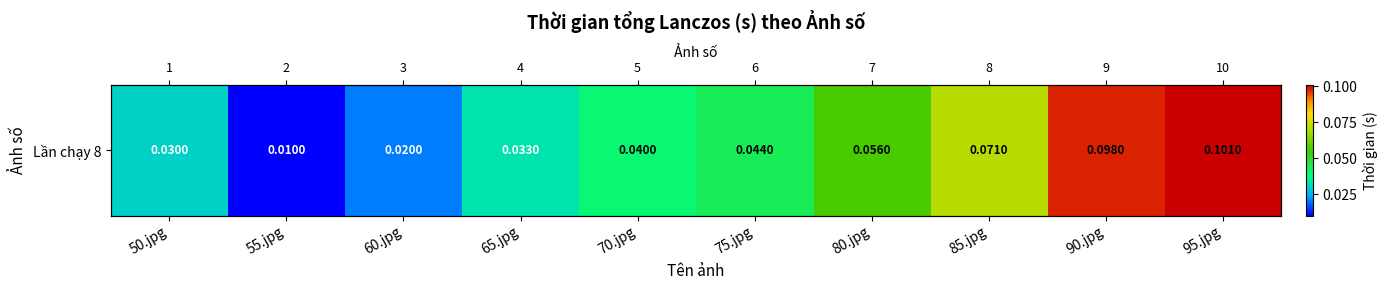

Reading left to right, what are all the values shown in this chart?

0.0	0.0	0.0	0.0	0.0	0.0	0.1	0.1	0.1	0.1